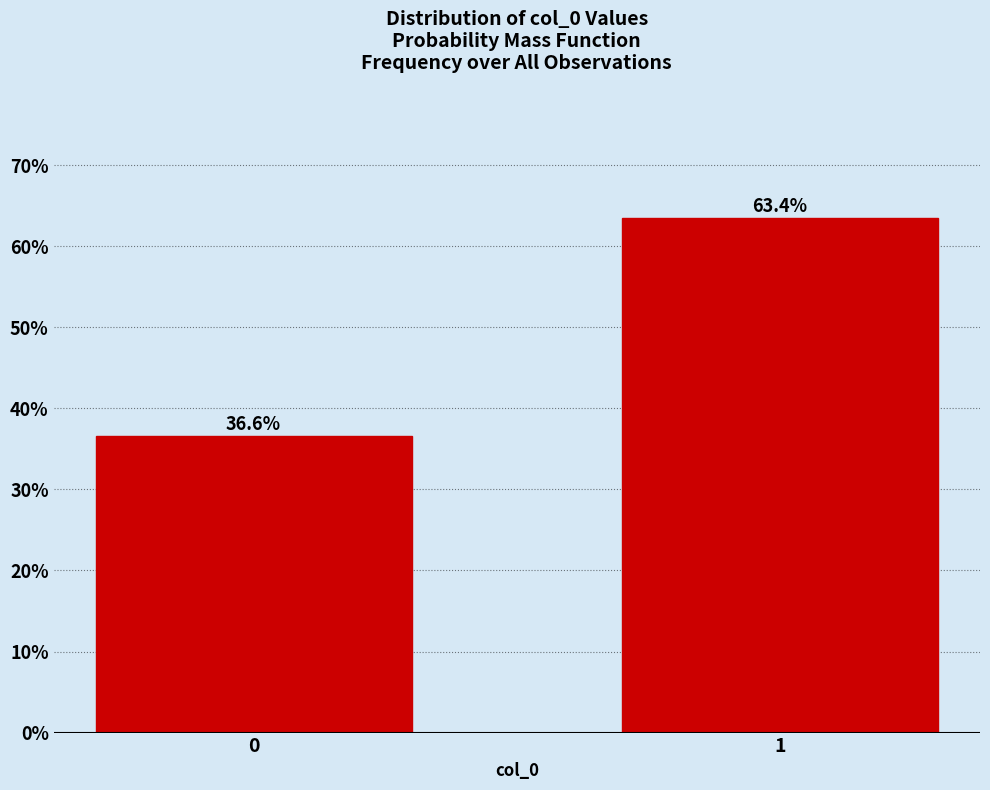

Reading left to right, transcribe all the data shown in this chart.

0=36.6	1=63.4